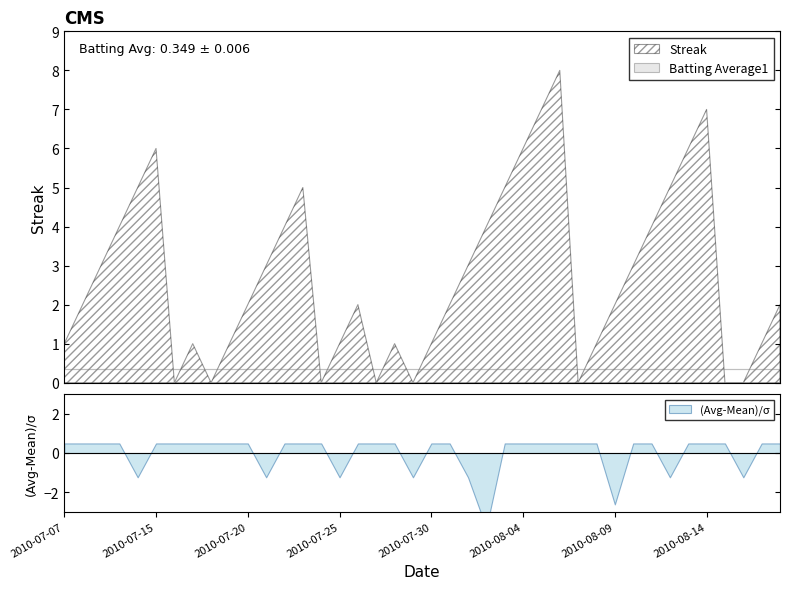

How many categories are shown in the chart?

40